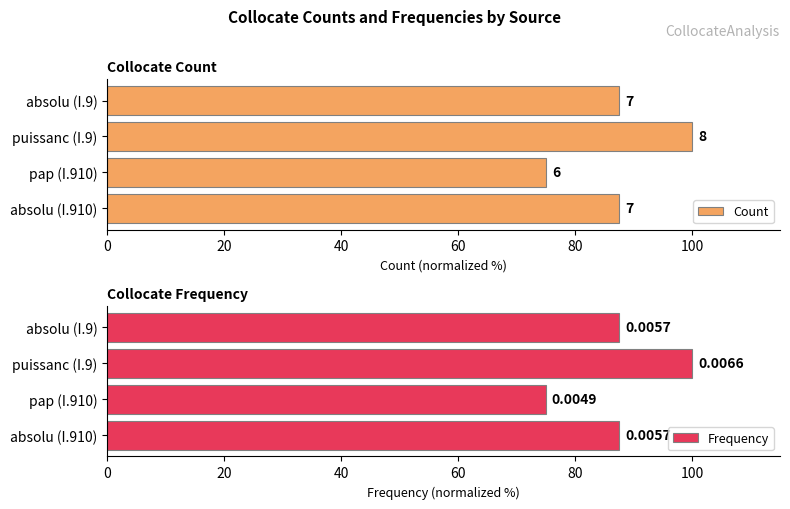

At absolu (I.910), list the series in order from smallest to largest.

Count, Frequency